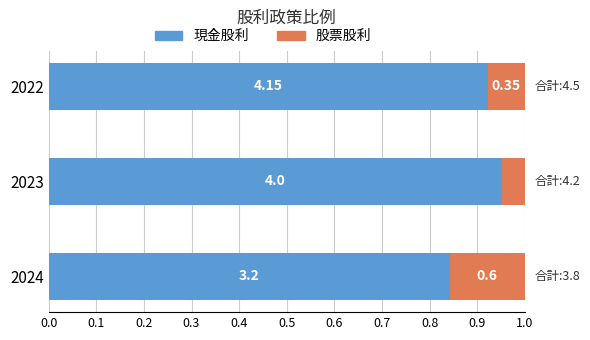

What are all the series names shown in the legend?

現金股利, 股票股利